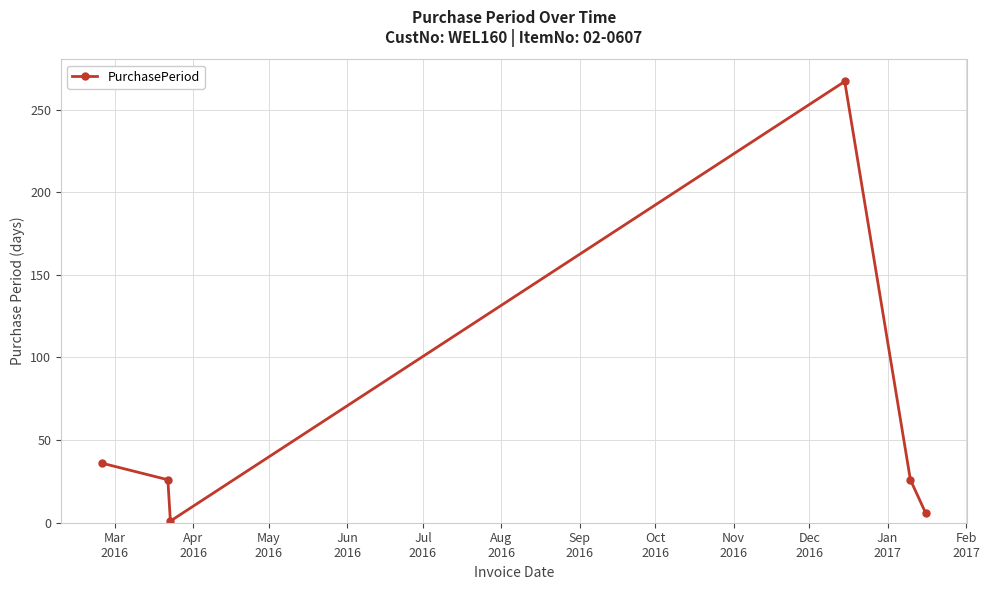

What is the greatest value displayed?

267